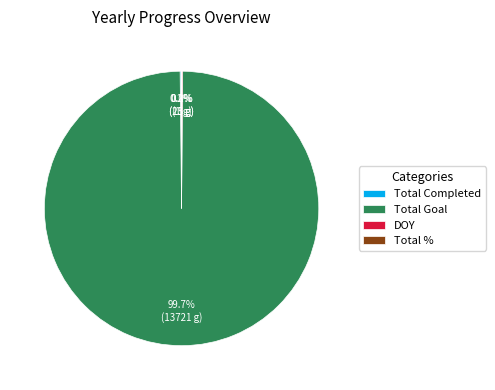

Which slice is the largest?

Total Goal